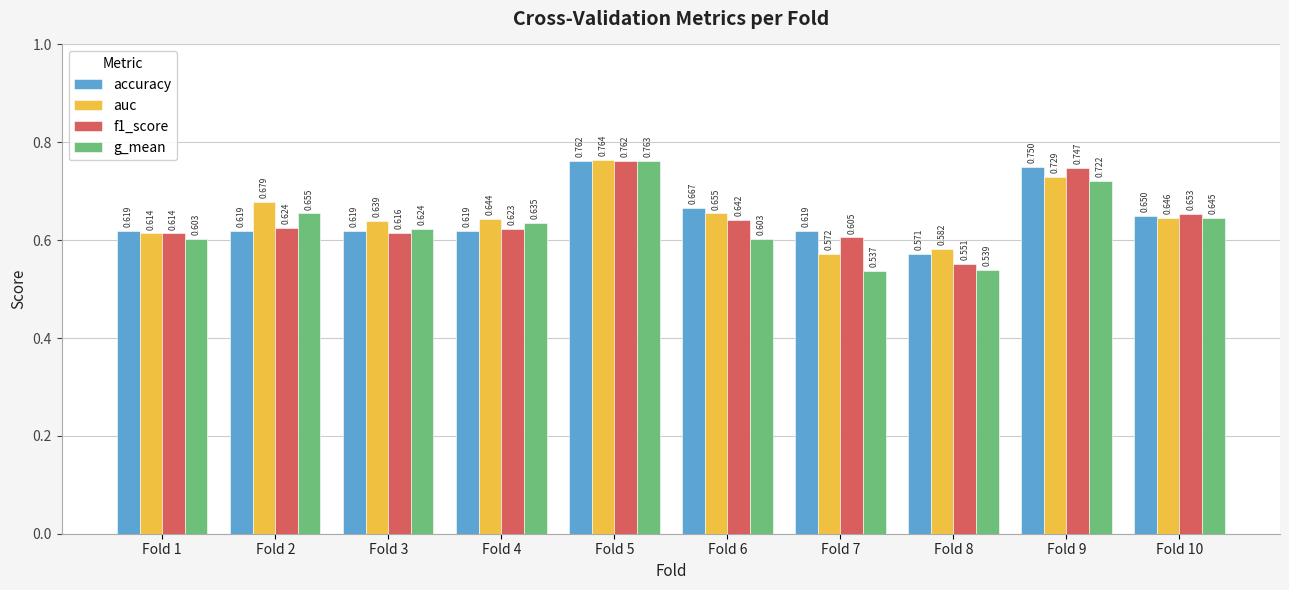

What are all the series names shown in the legend?

accuracy, auc, f1_score, g_mean